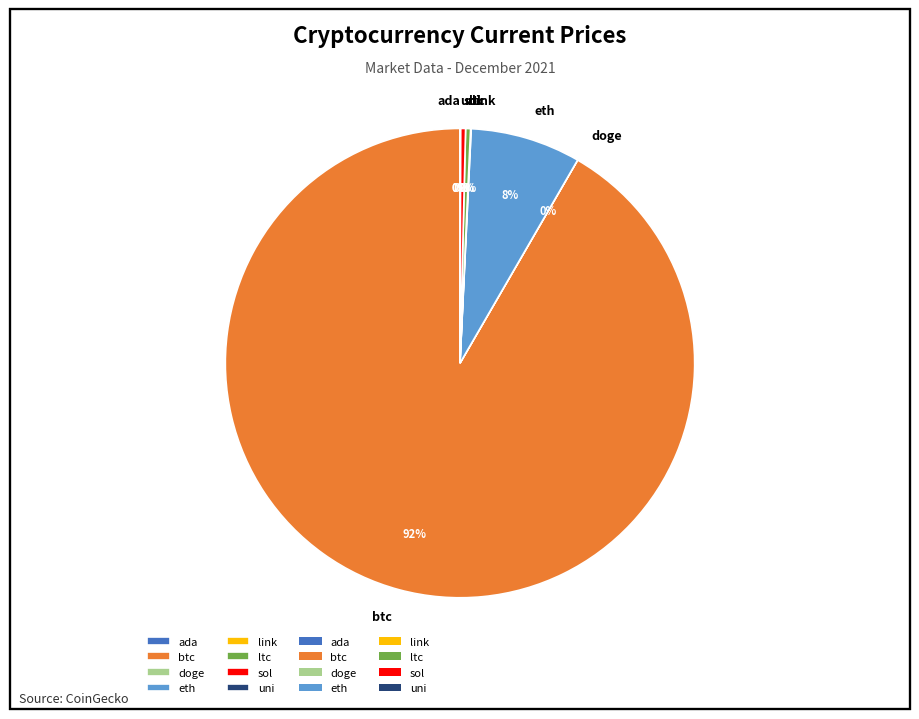

True or false: eth accounts for 22% of the total.

False